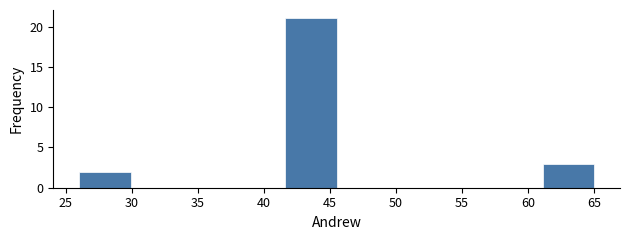

How tall is the bar that spans 61.1 to 65.0 on the x-axis? Neither the bar edges nor the heights are printed on the chart, so give them approximately, as read against the axes.

3